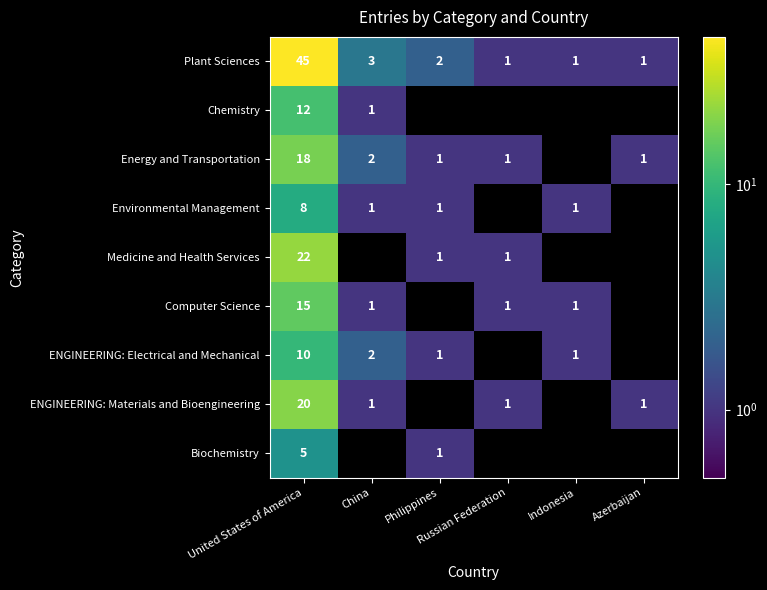

What is the average value of the Plant Sciences series?

9